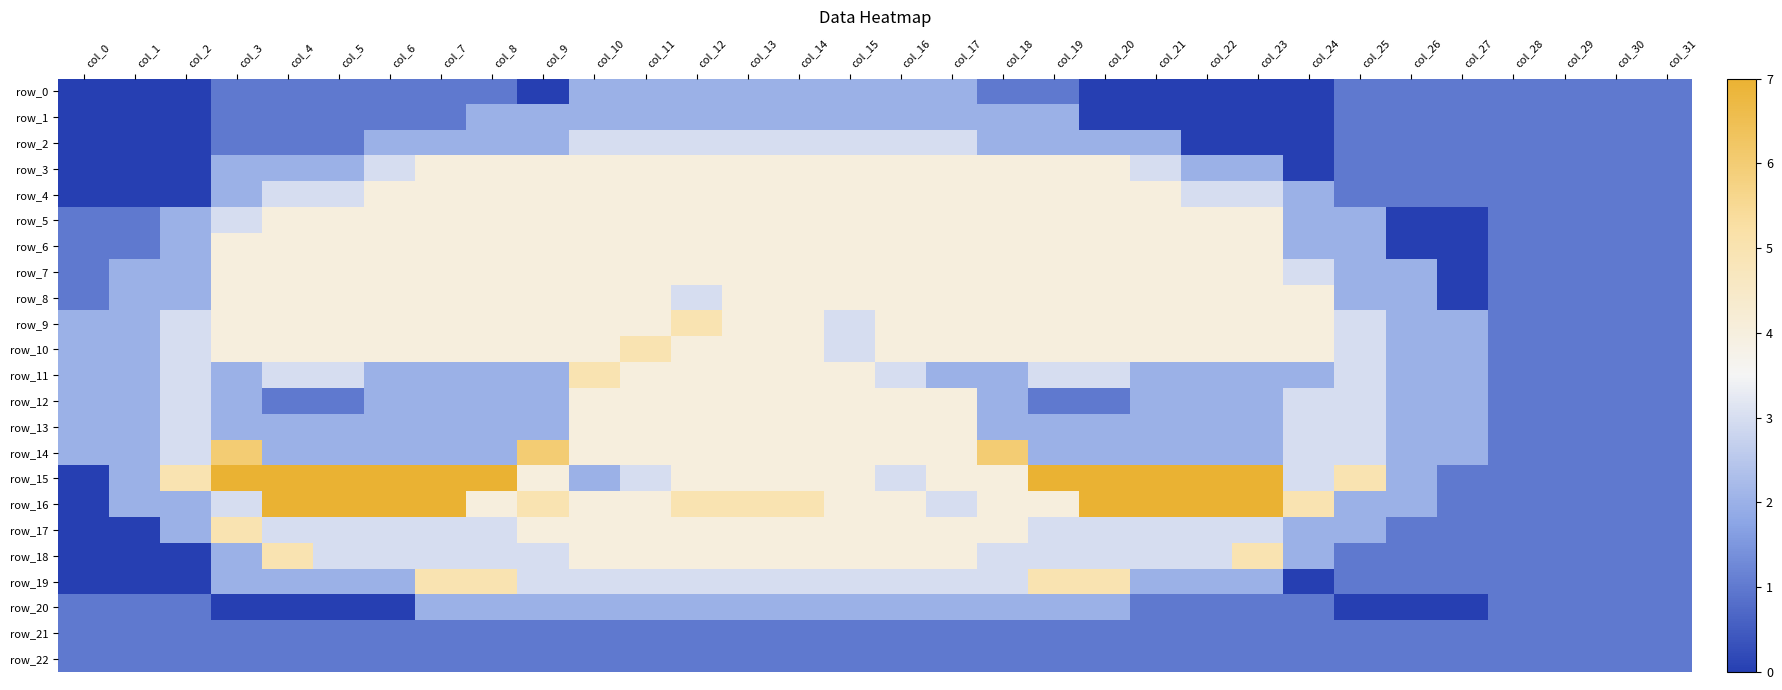

What is the total value across all series at col_0?

19